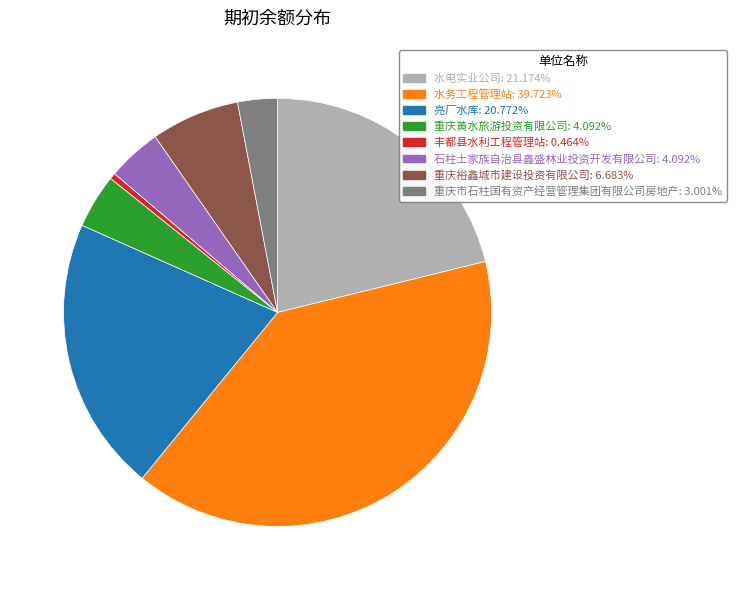

Does any single category account for the majority?

No